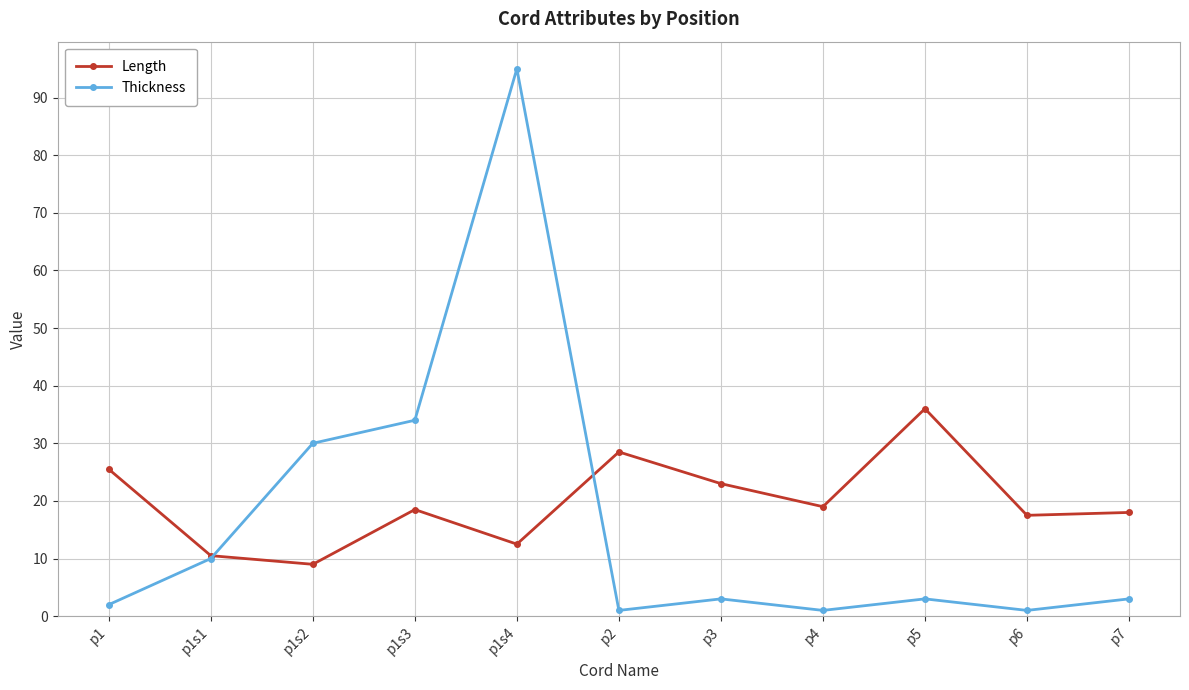

What is the average value of the Thickness series?

16.6